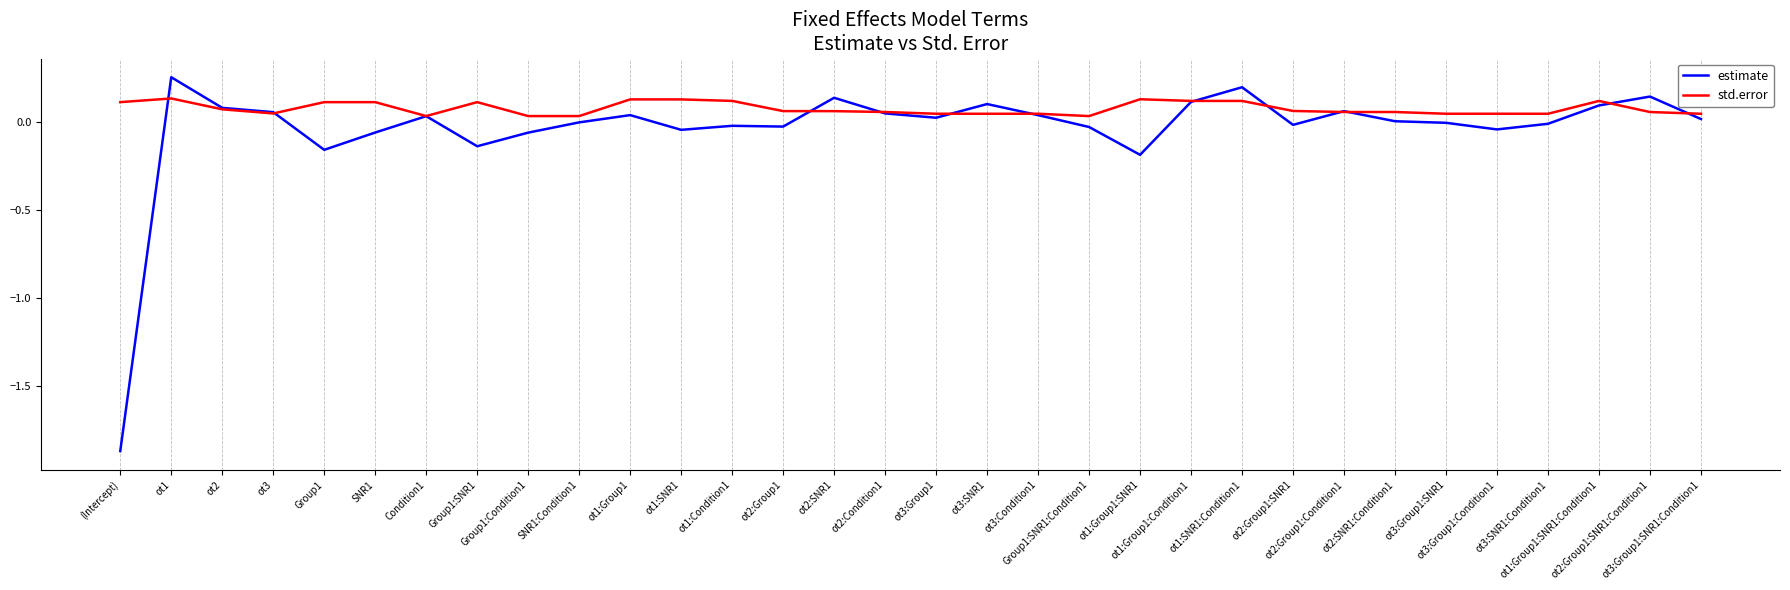

At which category does estimate reach its first local peak?

ot1